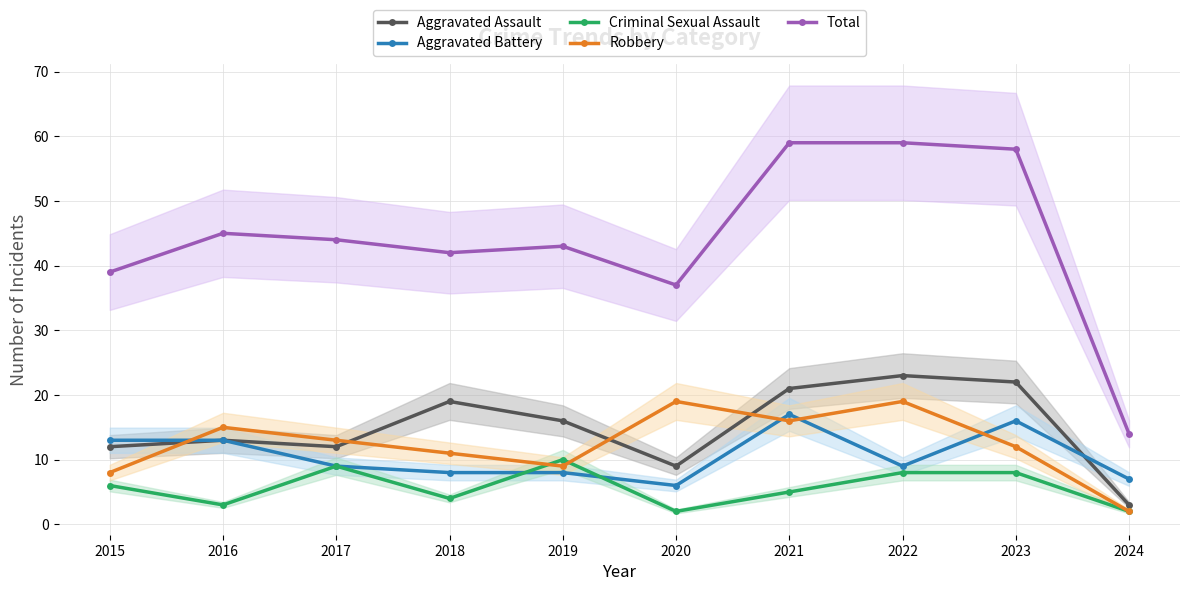

Reading left to right, transcribe all the data shown in this chart.

Aggravated Assault: 12	13	12	19	16	9	21	23	22	3
Aggravated Battery: 13	13	9	8	8	6	17	9	16	7
Criminal Sexual Assault: 6	3	9	4	10	2	5	8	8	2
Robbery: 8	15	13	11	9	19	16	19	12	2
Total: 39	45	44	42	43	37	59	59	58	14